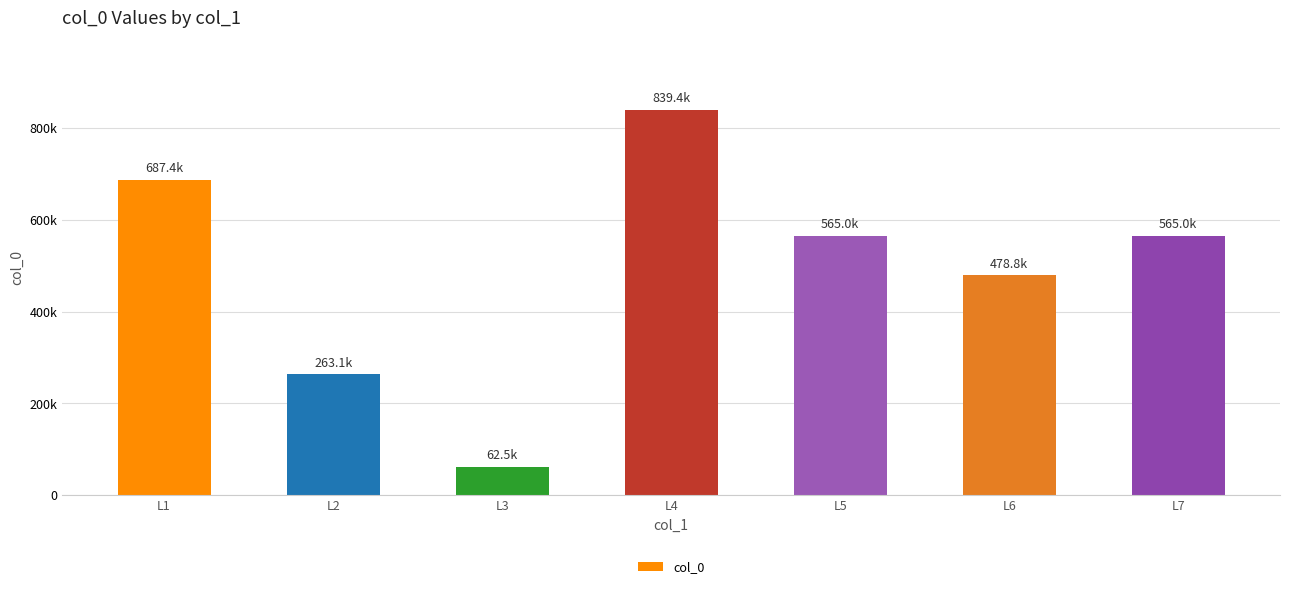

At which label is the value closest to 450949?

L6